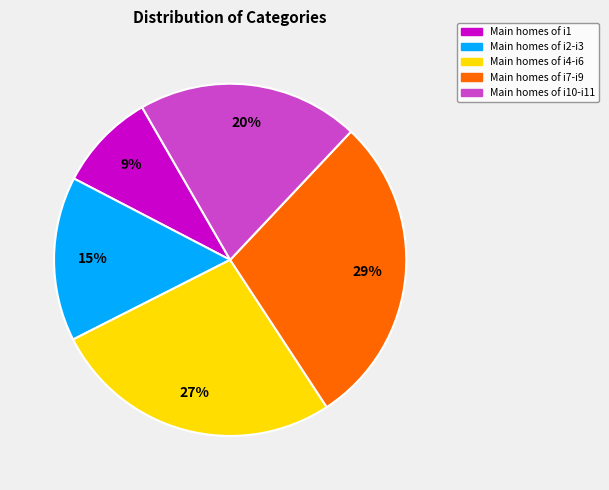

Is there any slice that represents more than half of the pie?

No